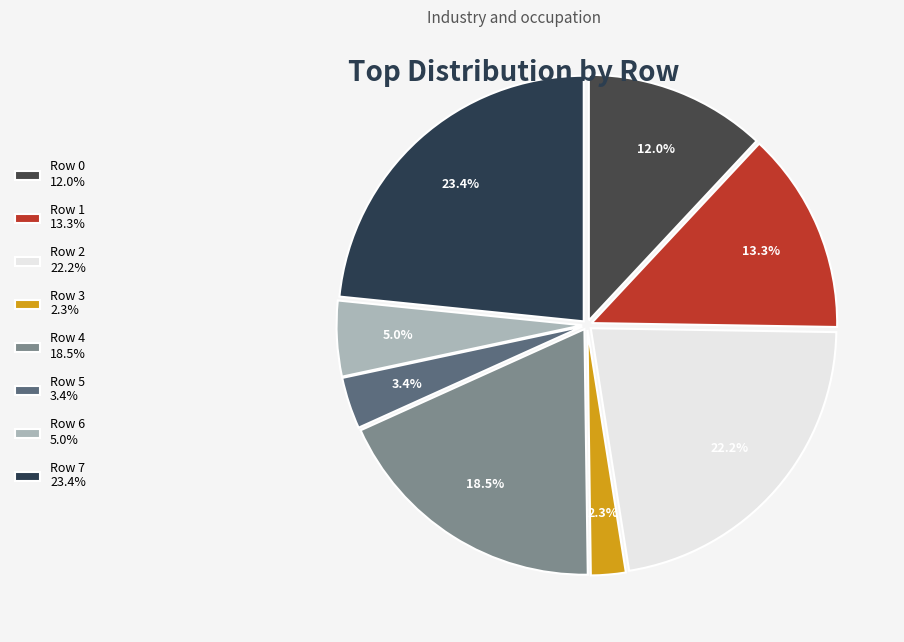

Count the number of slices in the pie.

8